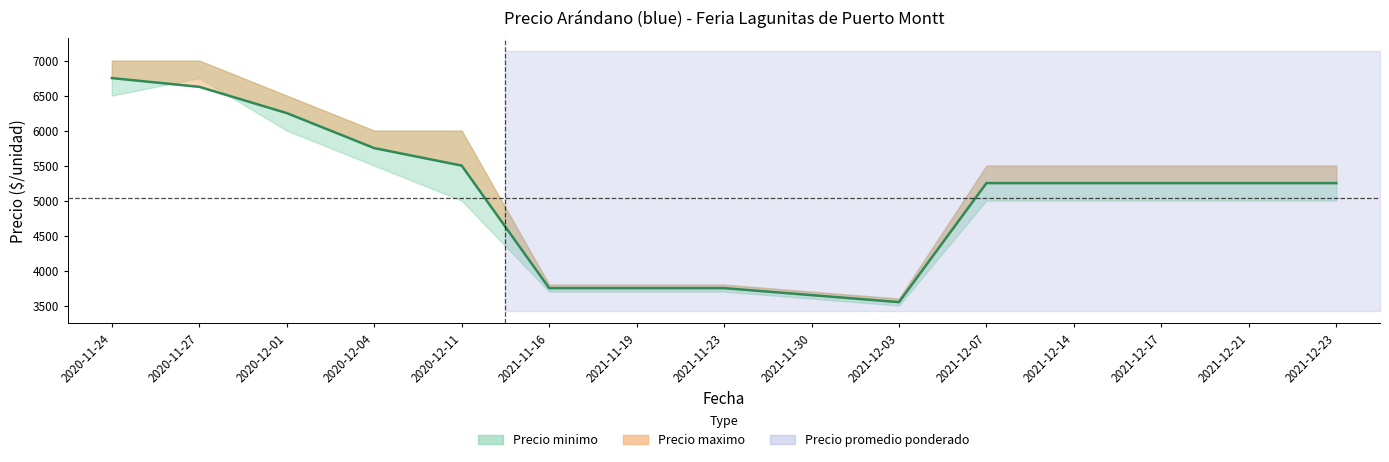

How many lines are shown in the chart?

1